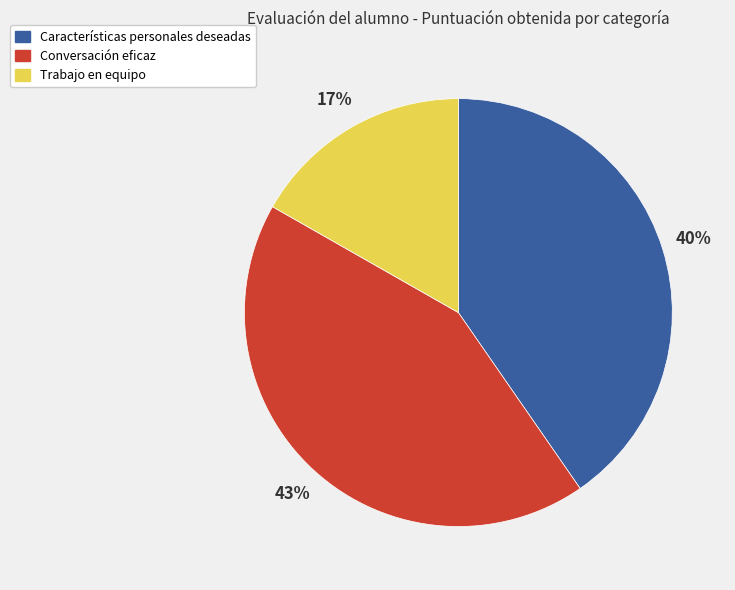

The Trabajo en equipo slice represents 29% of the pie. True or false?

False